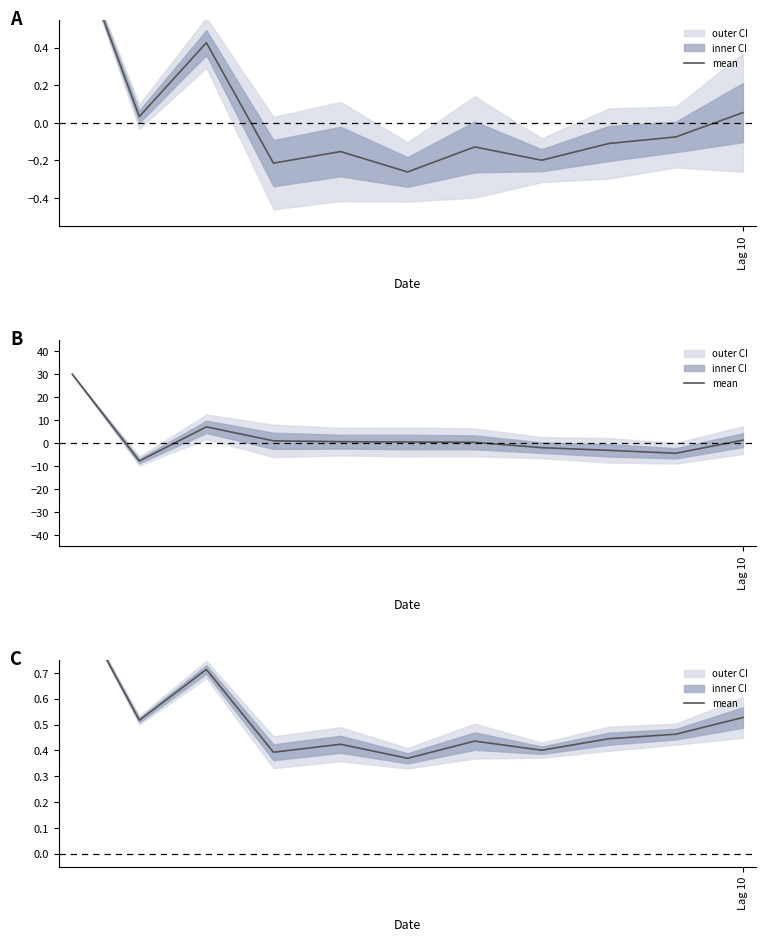

What is the label of the 3rd point from the right?

8